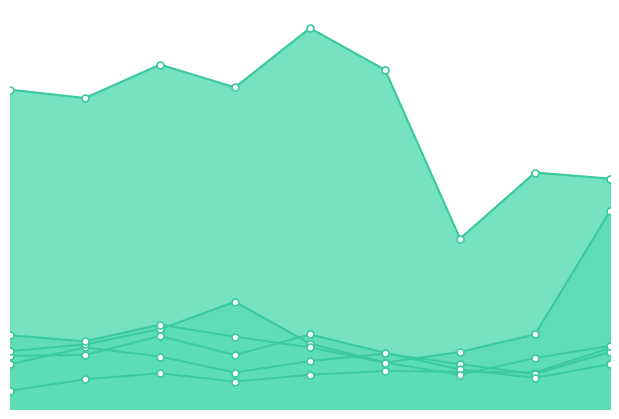

What is the difference between the maximum and minimum values in the Aggravated Assault series?

56